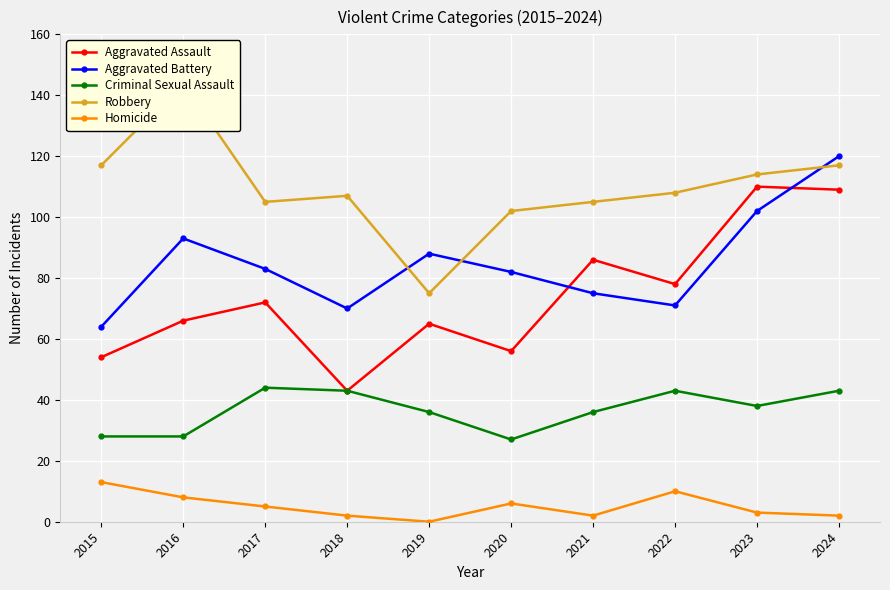

Read the Homicide value at 2023, to the nearest 5.

5